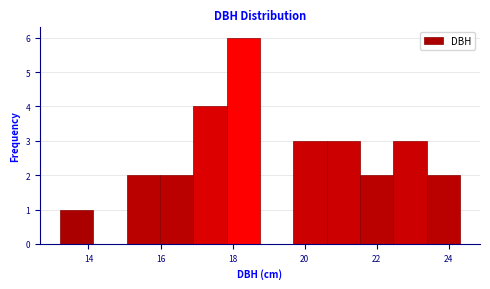

Reading left to right, list every bar in this chart as the range it spans on the x-axis followed by its height. Neither the bar edges nor the heights are printed on the chart, so give them approximately, as read against the axes.

13.2 to 14.2: 1
14.2 to 15.0: 0
15.0 to 16.0: 2
16.0 to 17.0: 2
17.0 to 17.8: 4
17.8 to 18.8: 6
18.8 to 19.6: 0
19.6 to 20.6: 3
20.6 to 21.6: 3
21.6 to 22.4: 2
22.4 to 23.4: 3
23.4 to 24.4: 2